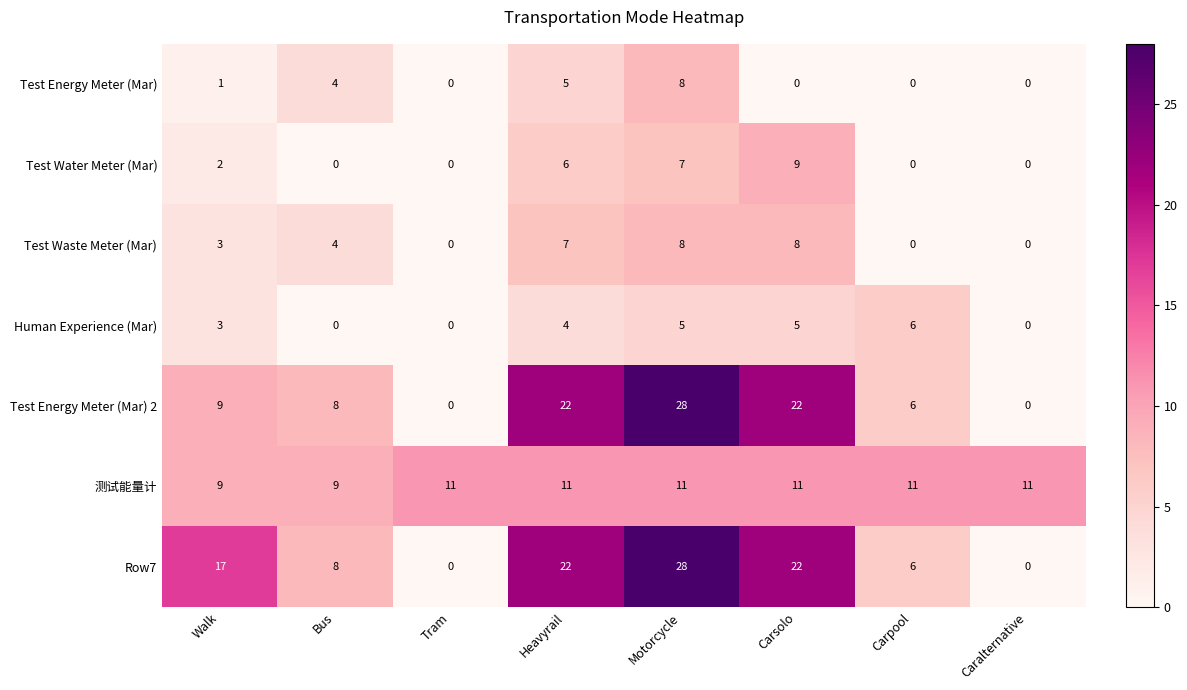

At which category does the chart reach its peak across all series?

Motorcycle